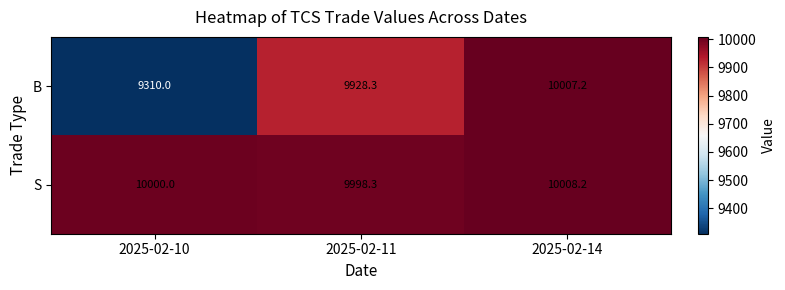

Reading right to left, what are all the values shown in this chart?

B: 2025-02-14=10007.2	2025-02-11=9928.3	2025-02-10=9310.0
S: 2025-02-14=10008.2	2025-02-11=9998.3	2025-02-10=10000.0